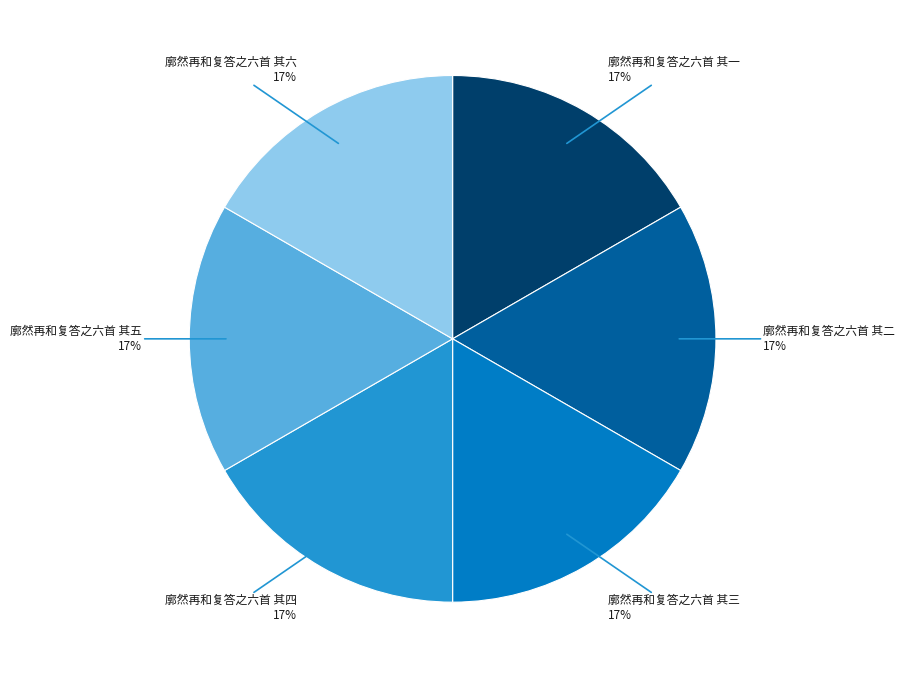

Does any single category account for the majority?

No